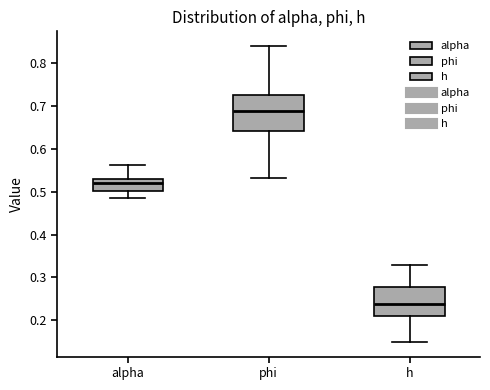

Reading left to right, read every box against the y-axis: the position of its median line, the range the box covers, and the ends of its whiskers. The values are not printed on the chart, so give them approximately, as read against the axis.

alpha: median 0.52, box 0.50 to 0.53, whiskers 0.49 to 0.56
phi: median 0.69, box 0.64 to 0.73, whiskers 0.53 to 0.84
h: median 0.24, box 0.21 to 0.28, whiskers 0.15 to 0.33